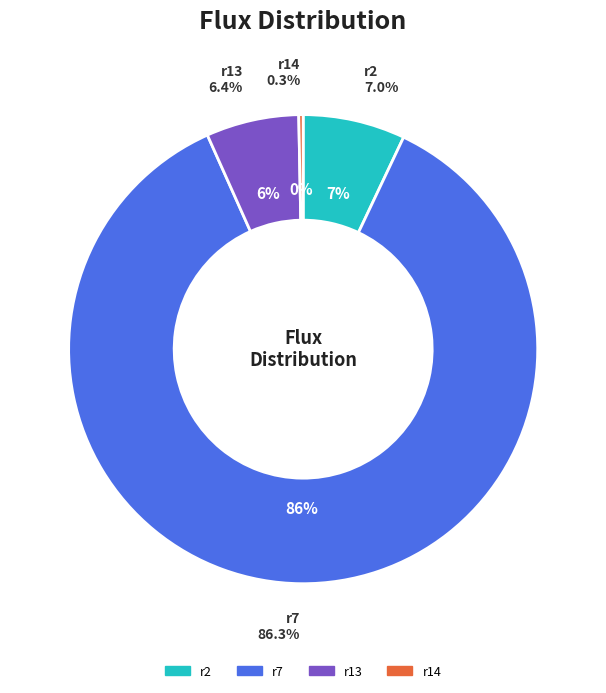

To the nearest percent, what is the average slice percentage?

25%